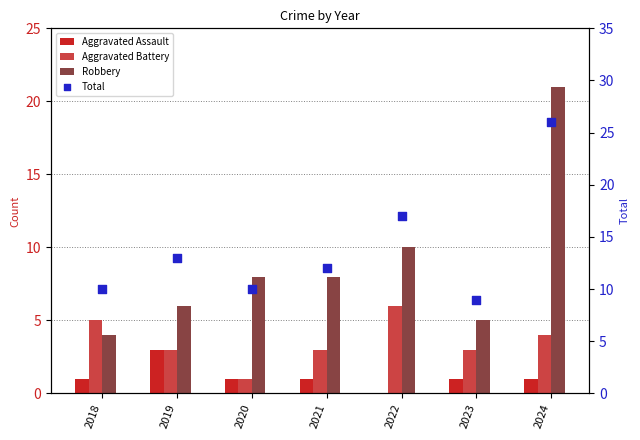

Which series contains the highest Y value?

Total